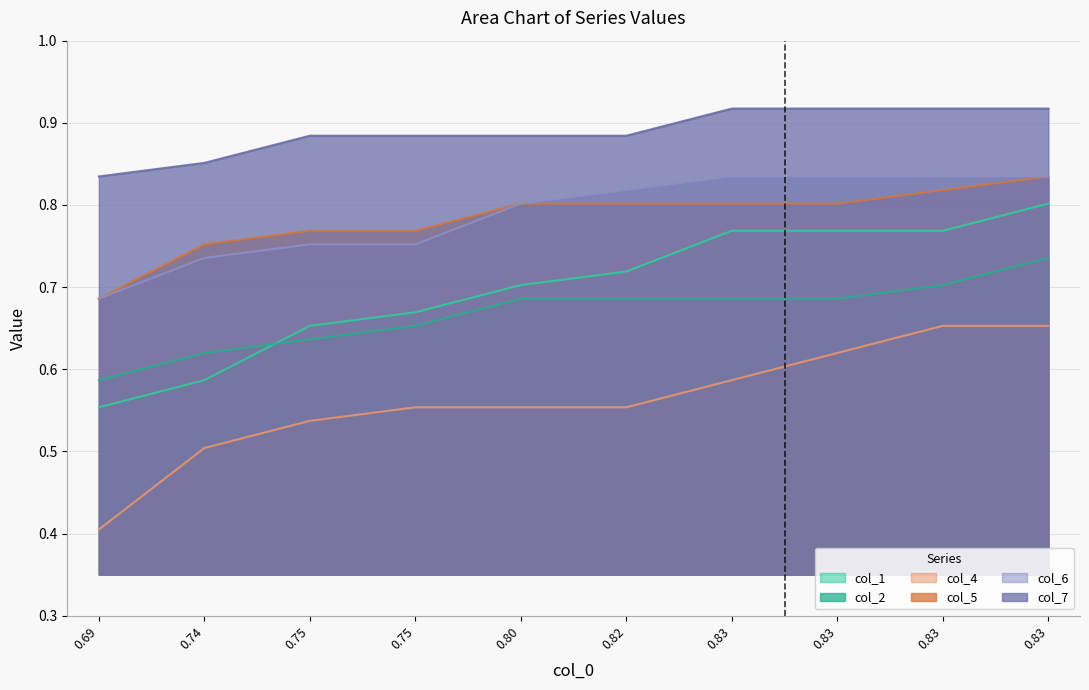

How many lines are shown in the chart?

6